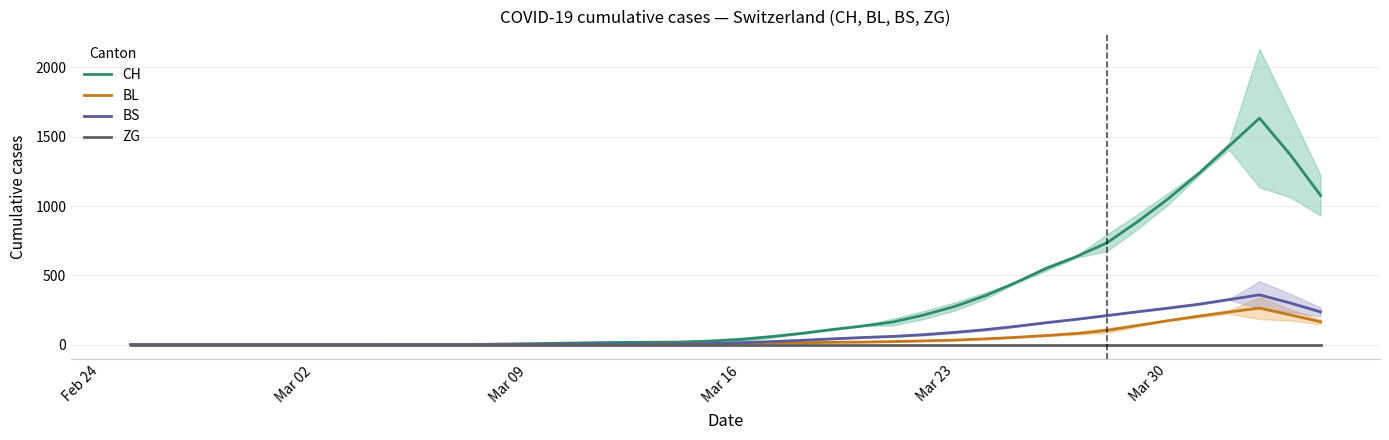

True or false: ZG and BS intersect in this chart.

False